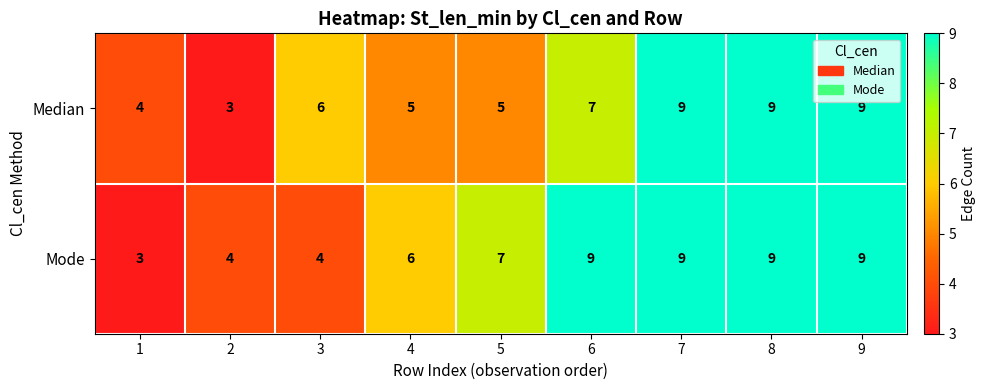

Reading right to left, list all the values displayed in this chart.

Median: 9=9	8=9	7=9	6=7	5=5	4=5	3=6	2=3	1=4
Mode: 9=9	8=9	7=9	6=9	5=7	4=6	3=4	2=4	1=3